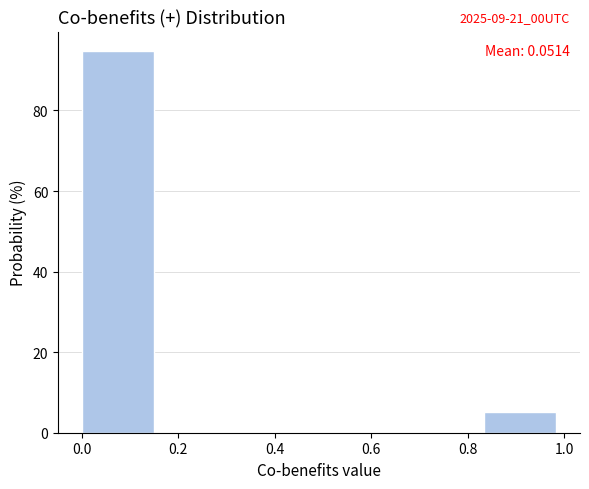

Over which range of the x-axis is the bar tallest?

0.00 to 0.16